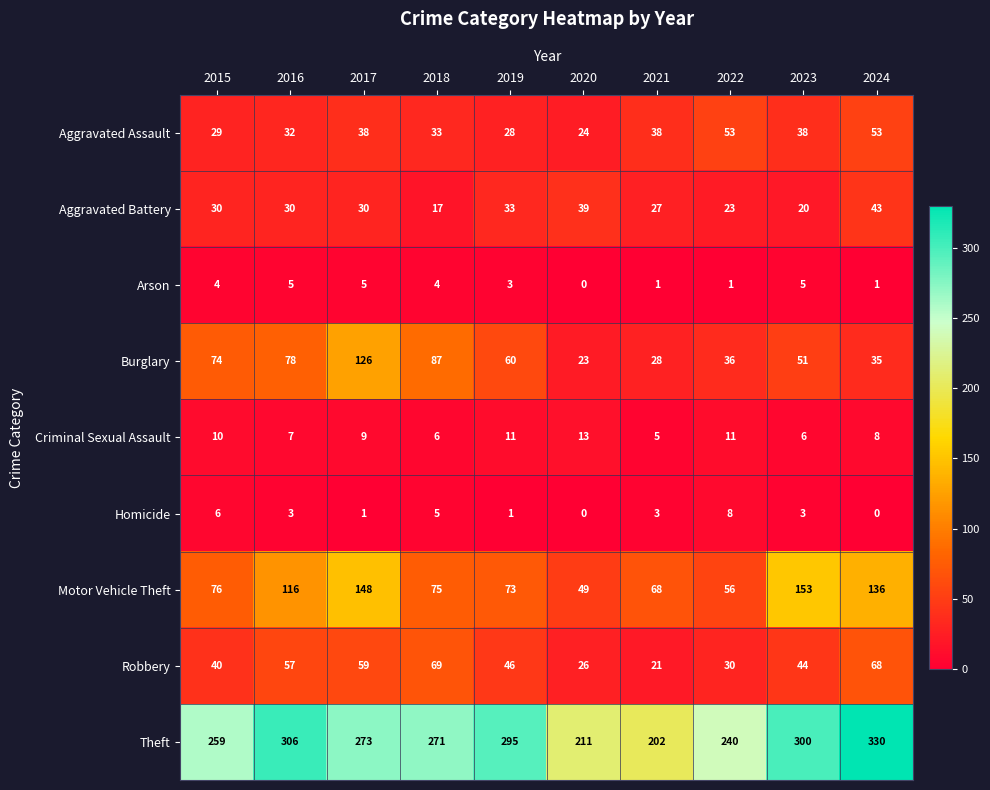

What is the maximum value for Motor Vehicle Theft?

153